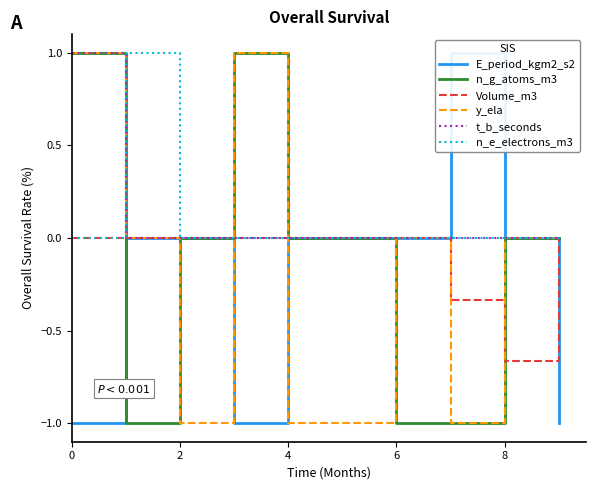

True or false: n_g_atoms_m3 has a value of -0.4 at 6.

False